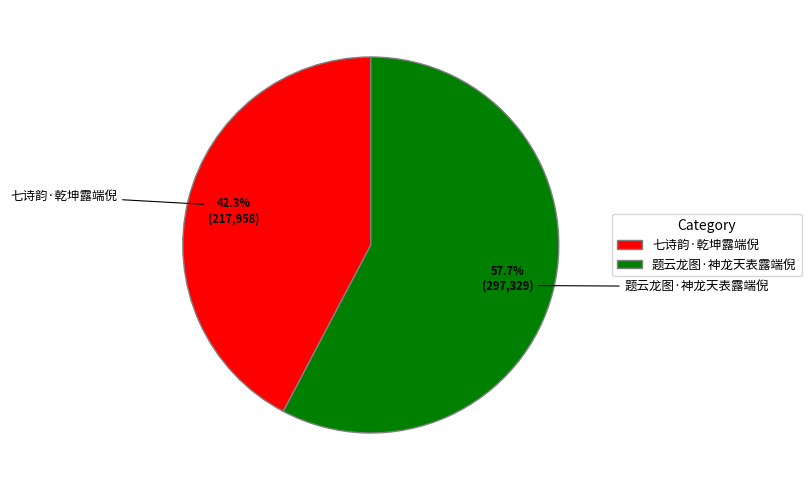

Which slice is the smallest?

七诗韵·乾坤露端倪